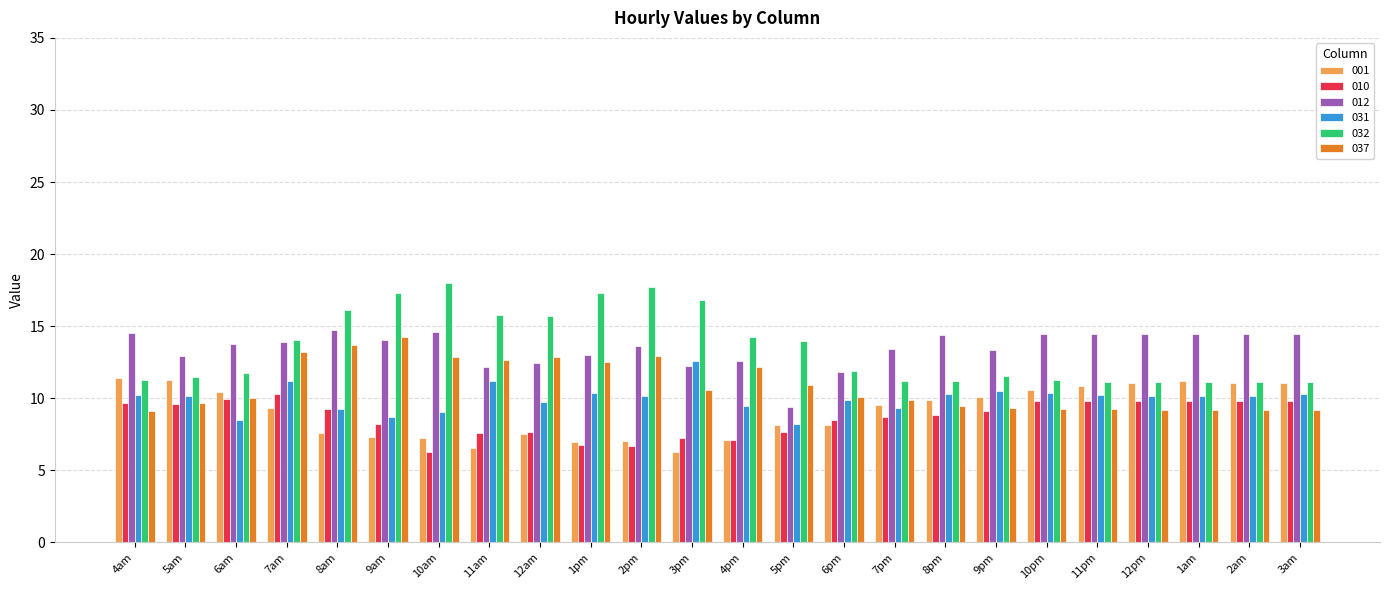

What is the difference between the highest and lowest values at 1am?

5.3